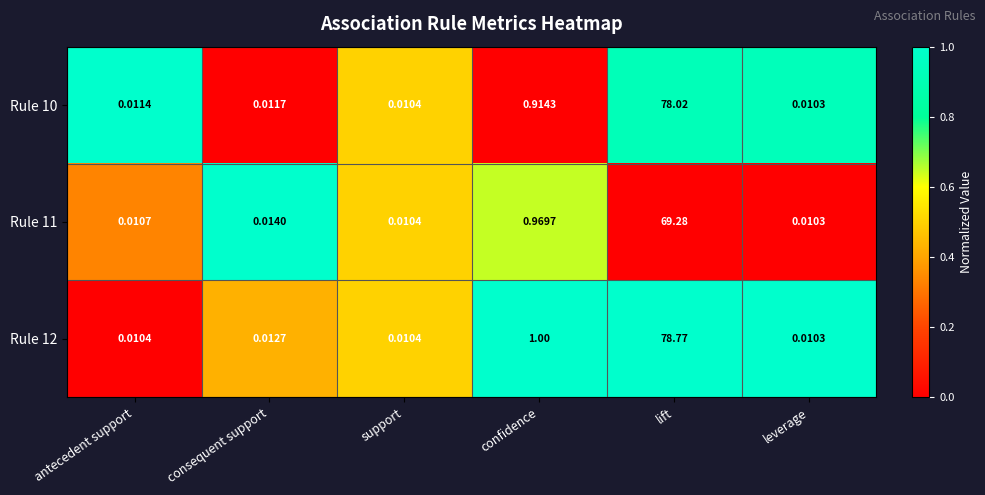

What is the total value across all series at confidence?

2.9